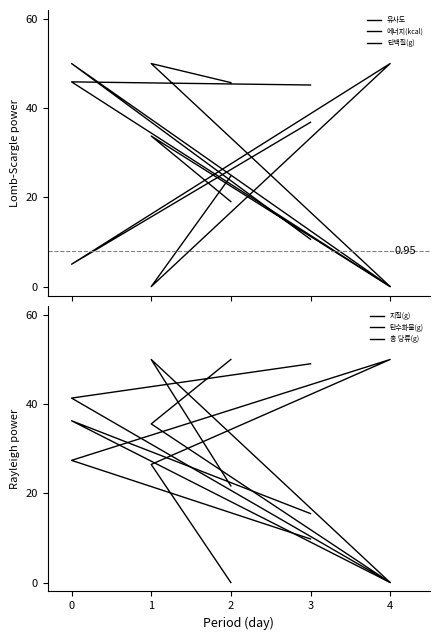

Which label corresponds to the smallest value in the chart?

4